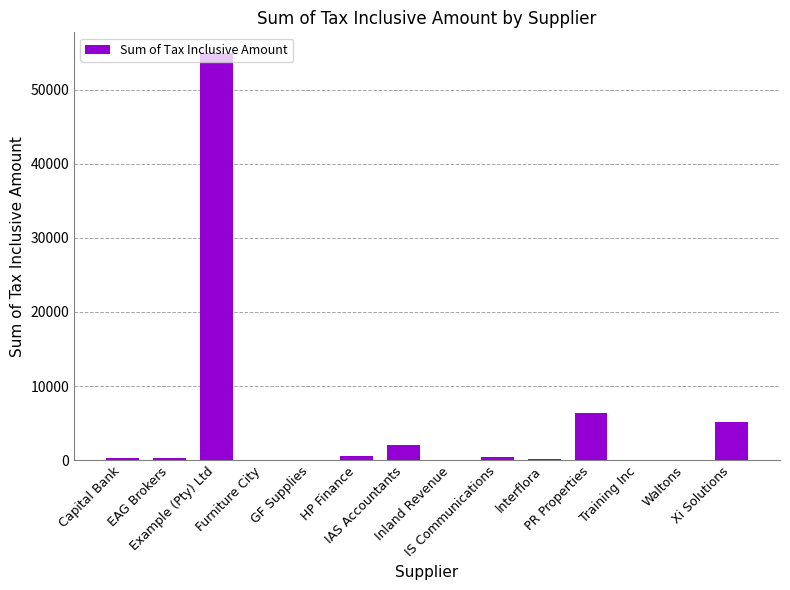

What is the maximum value shown in the chart?

55000